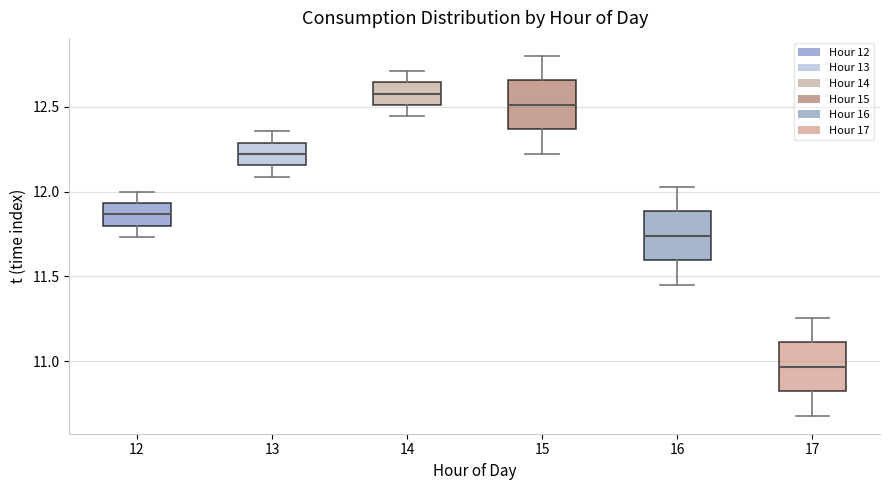

Which box's median line is the lowest?

17